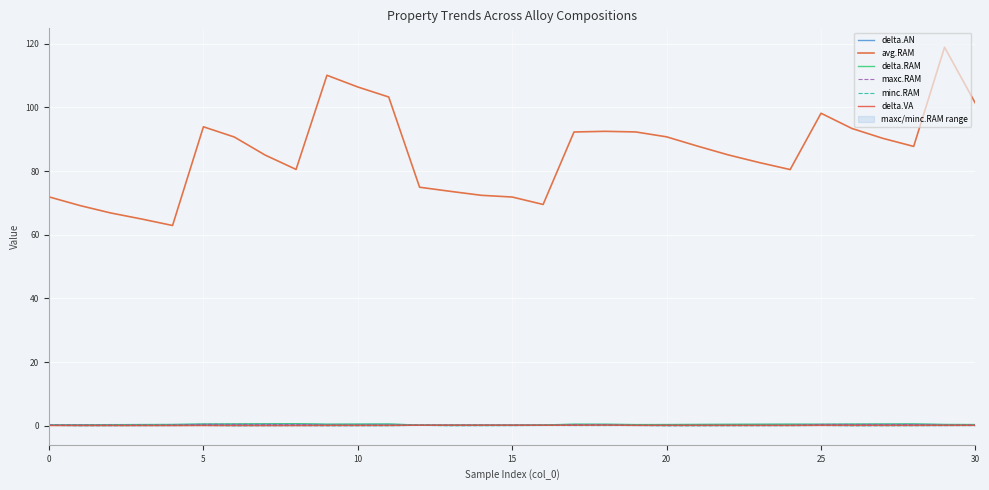

True or false: maxc.RAM has a value of 0.3 at 13.

True